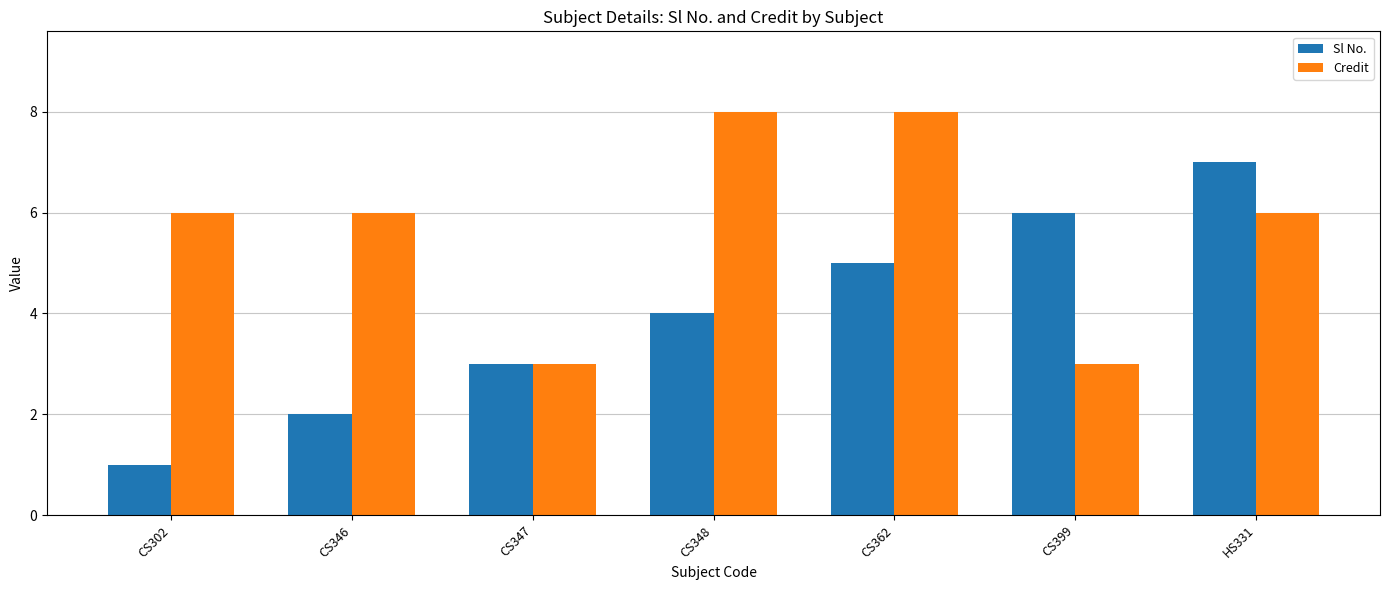

How many Sl No. values are between 2 and 6?

5